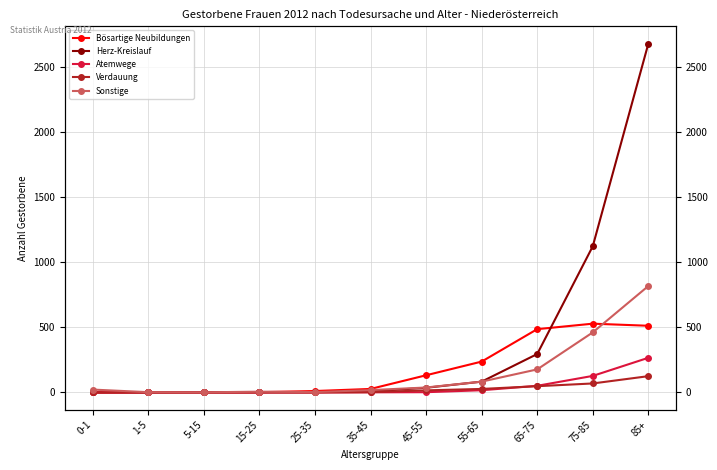

How many lines are shown in the chart?

5